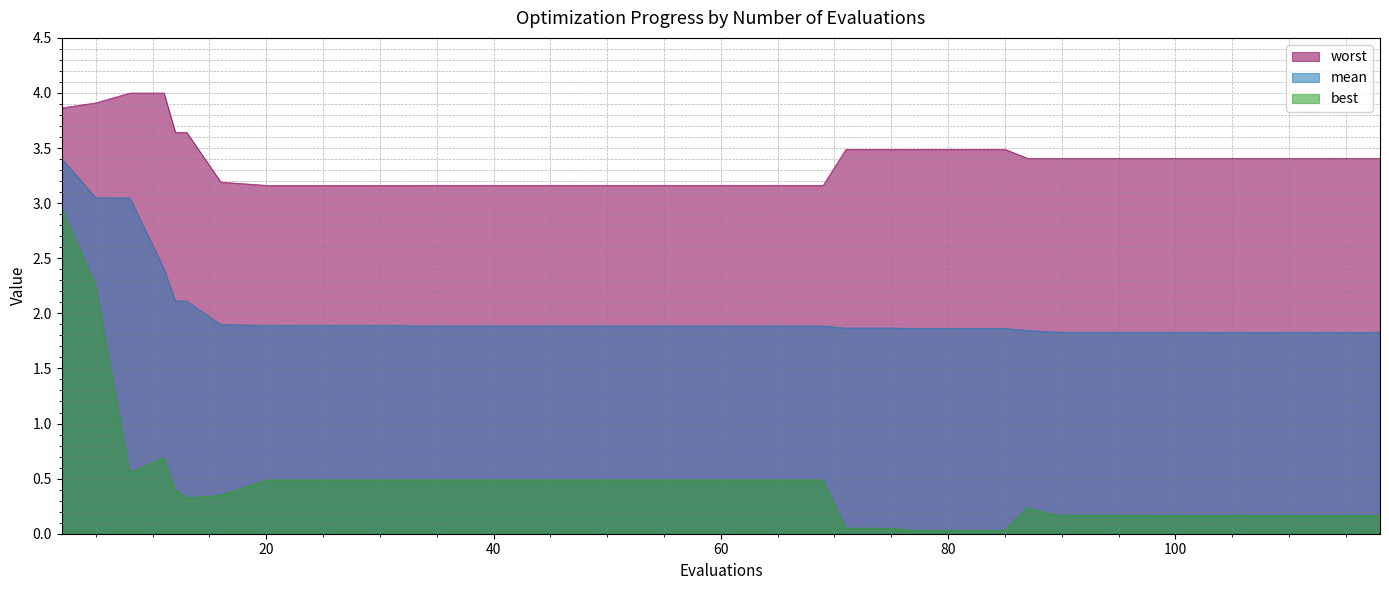

Between 8 and 33, which series saw the biggest shift?

mean